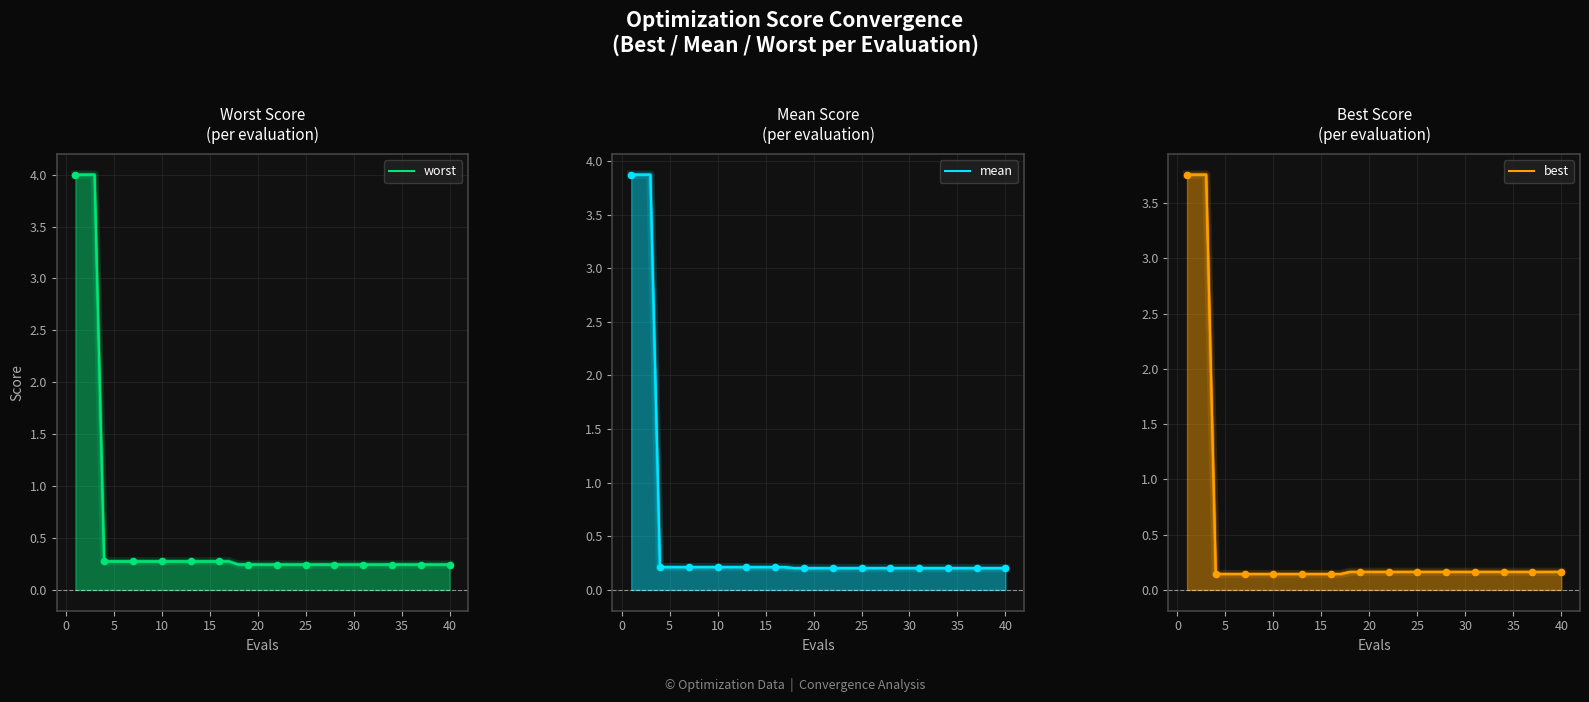

At how many categories does at least one series exceed 2?

3